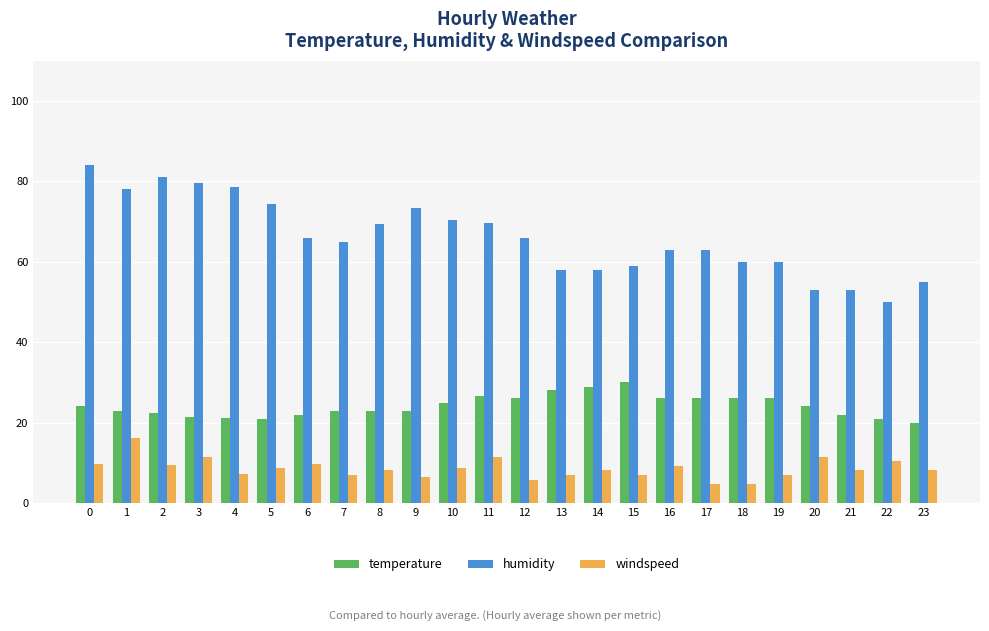

What is the value of the temperature bar at the 21st from the left?

24.1